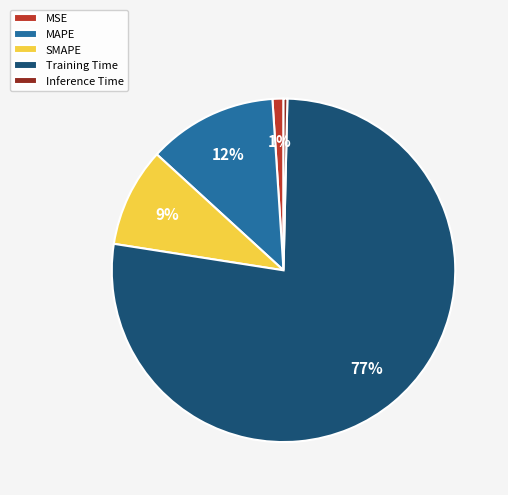

Which has a higher value, Training Time or MSE?

Training Time